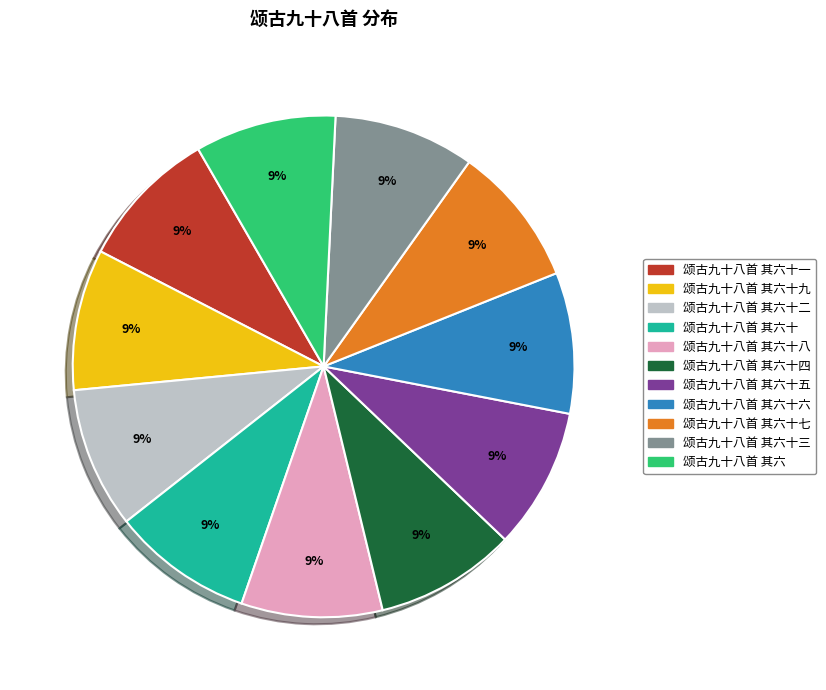

To the nearest percent, what is the average slice percentage?

9%